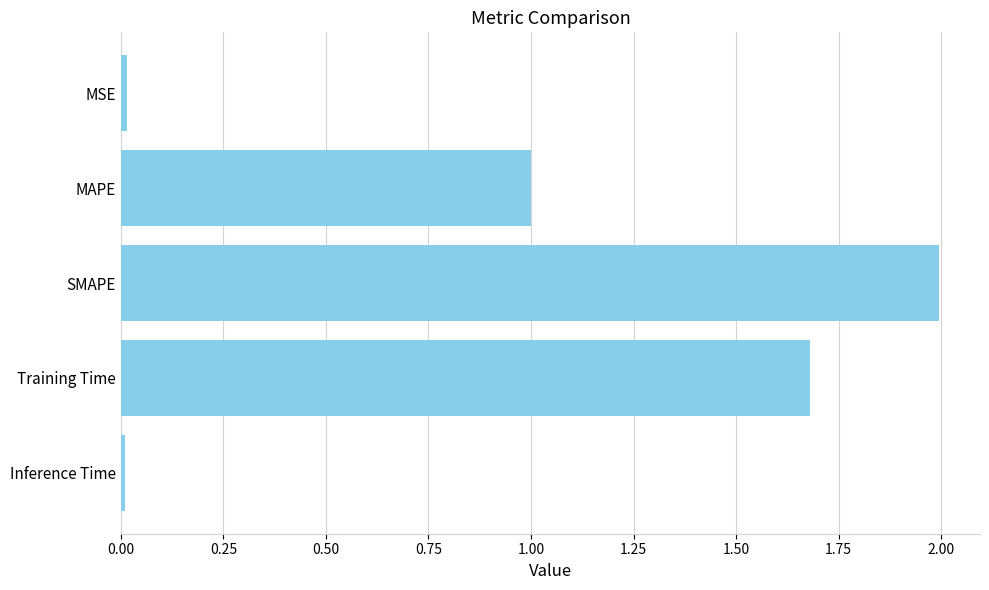

Approximately how many times larger is the value at MAPE compared to SMAPE?

0.5